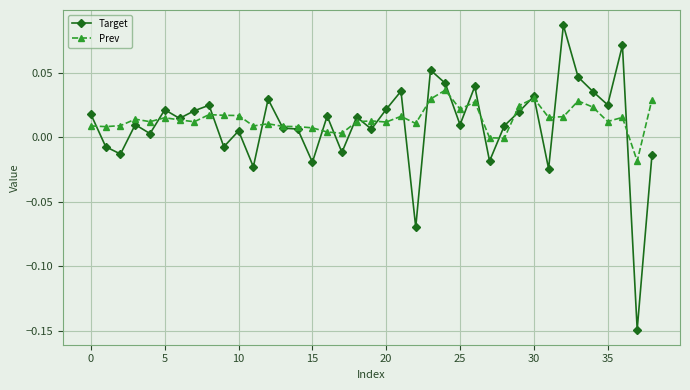

True or false: Prev has more than 2 interior local peaks.

True